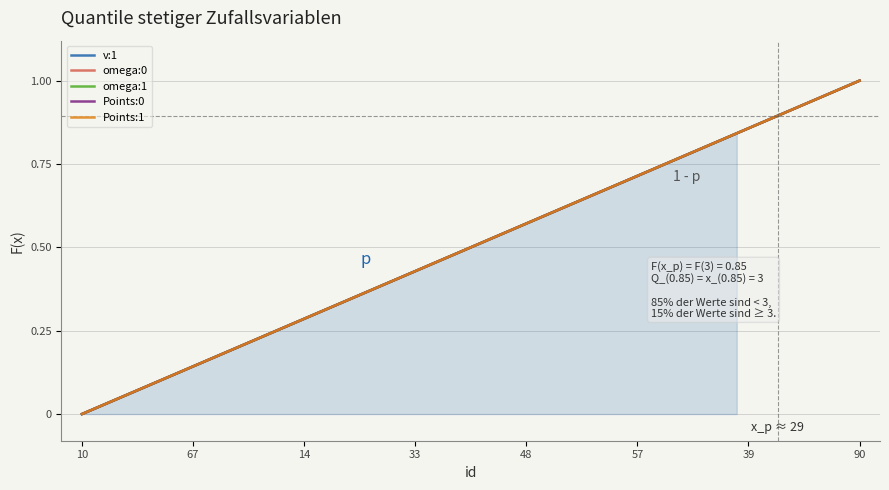

The v:1 series shows 0.2 at 10. True or false?

False